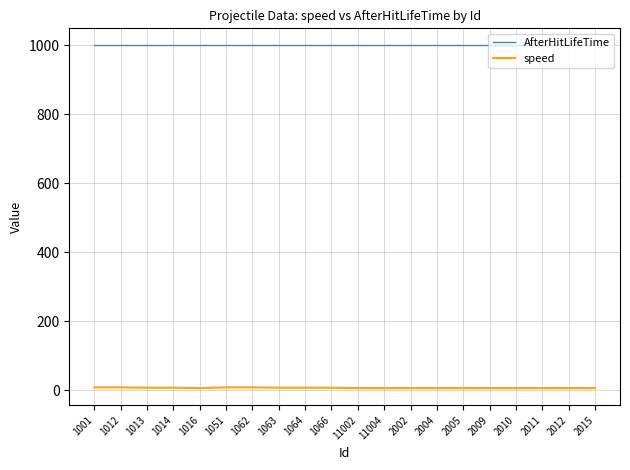

The value of speed at 11002 is 6. True or false?

True